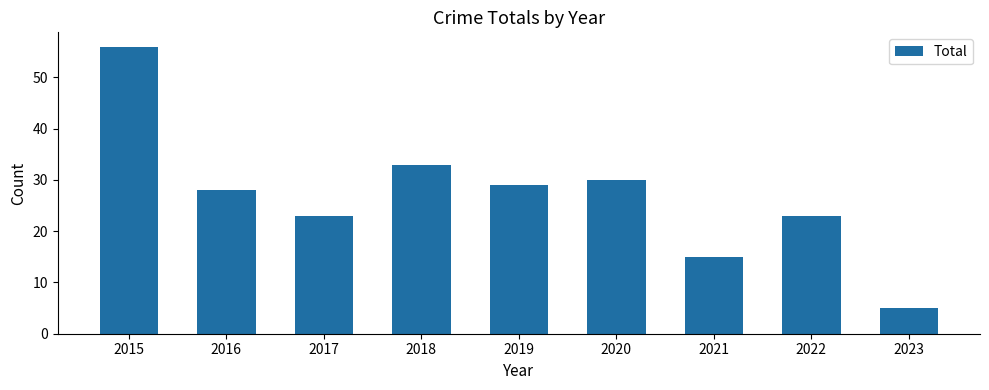

Where does the data first go above 28?

2015